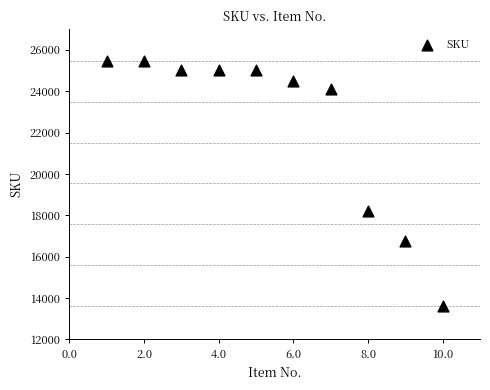

What Y value in the scatter plot is closest to 19544?

18187